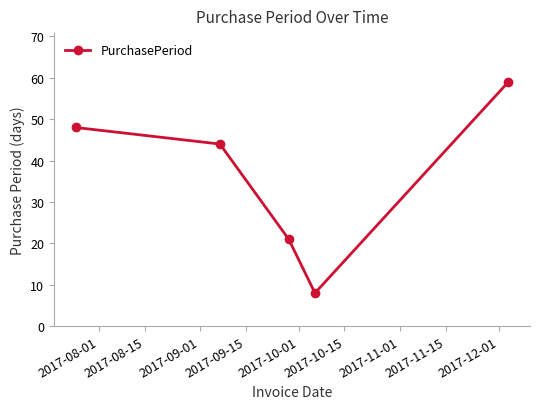

Reading right to left, extract all data points from this chart.

59	8	21	44	48